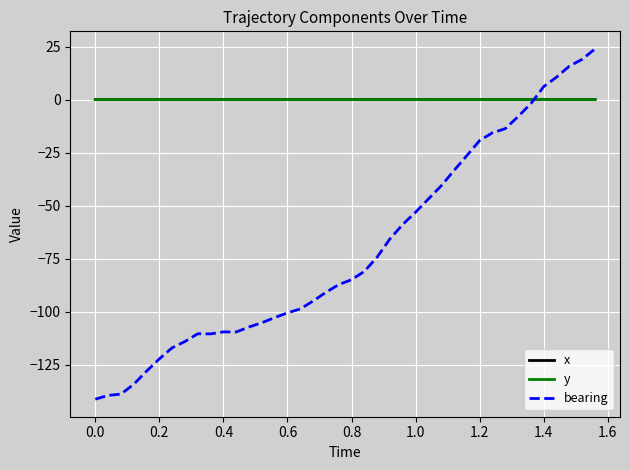

Which series has the largest range (max minus min)?

bearing